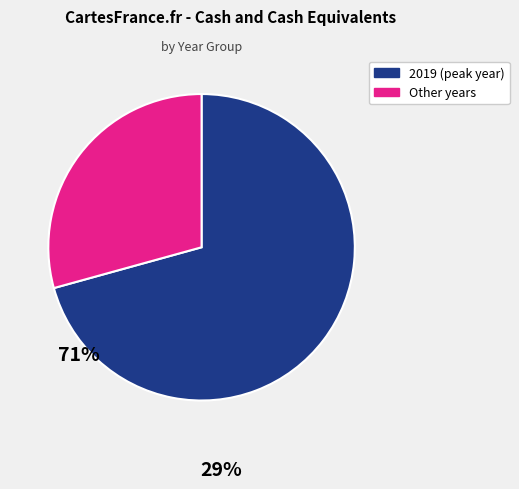

Is there any slice that represents more than half of the pie?

Yes